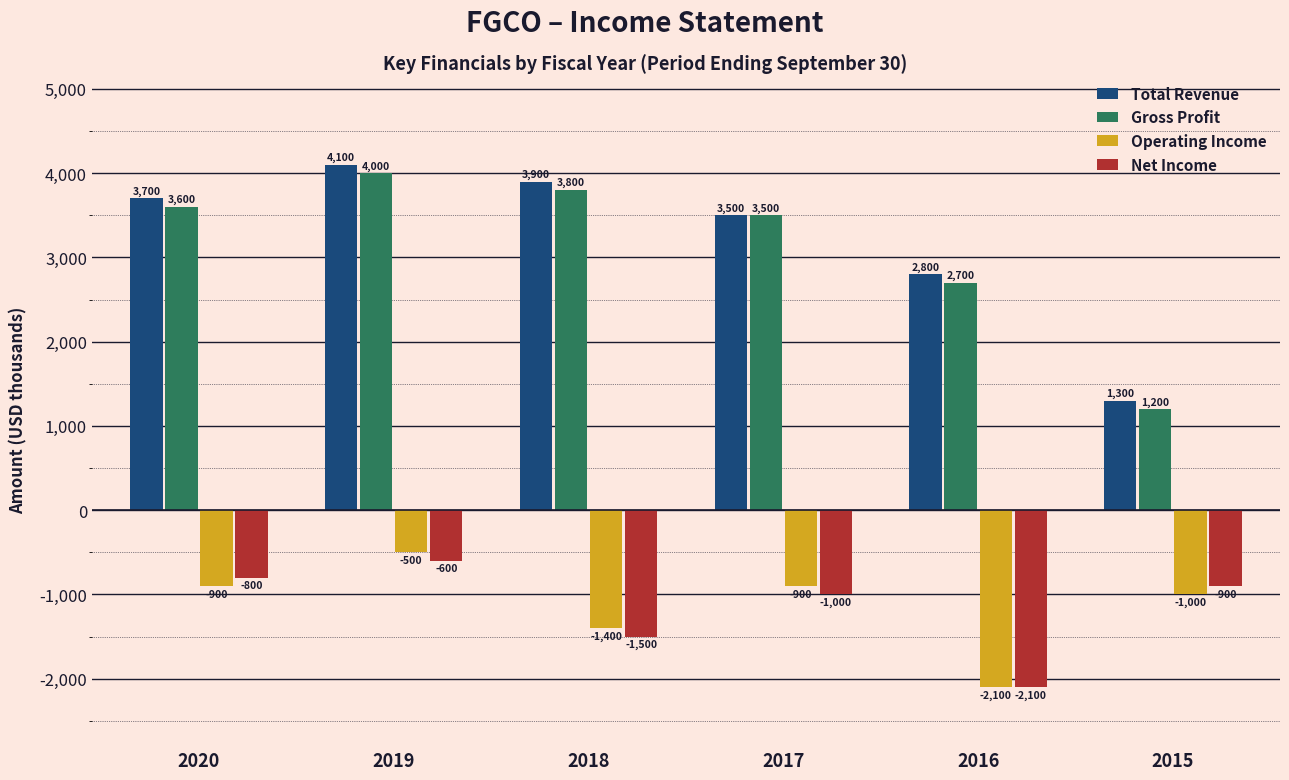

The value of Operating Income at 2018 is -349. True or false?

False